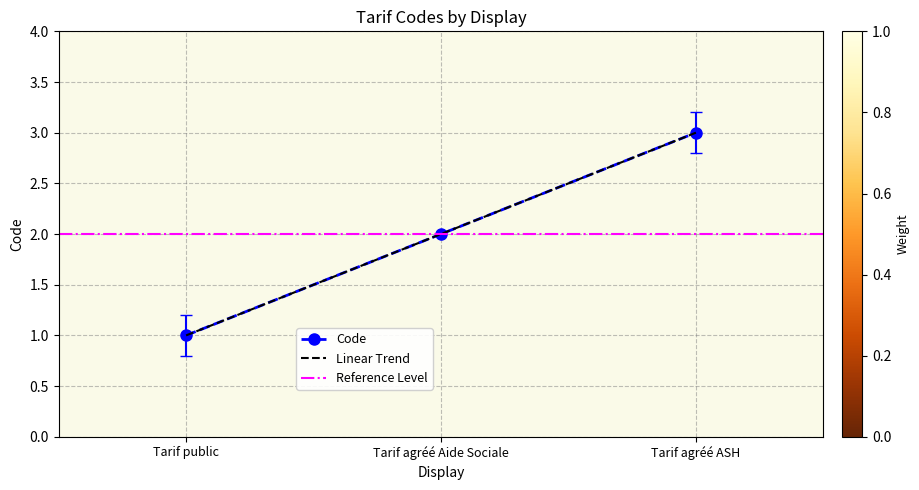

What position from the left is Tarif agréé ASH?

3